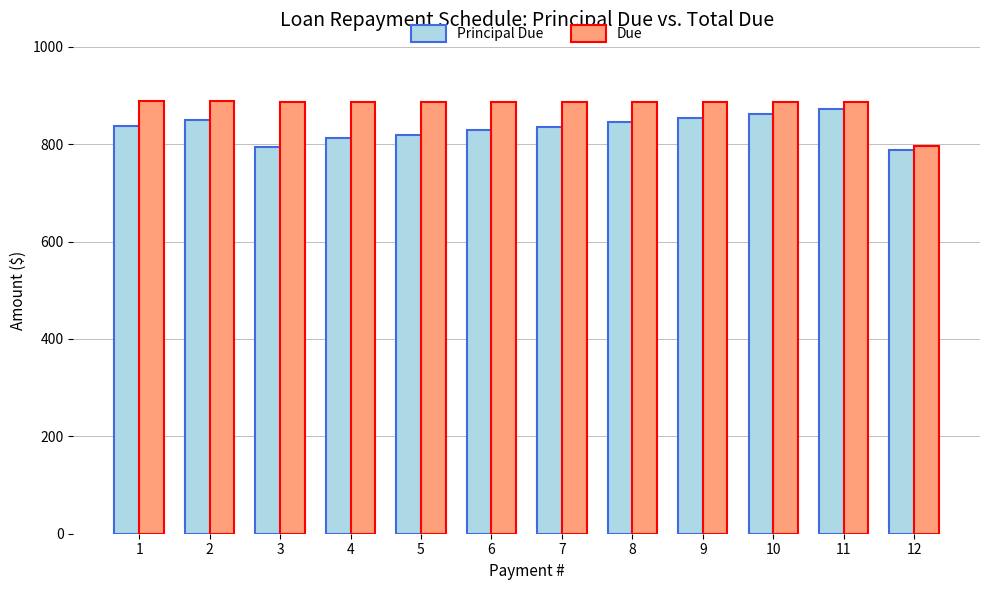

Between 3 and 4, which series saw the biggest shift?

Principal Due